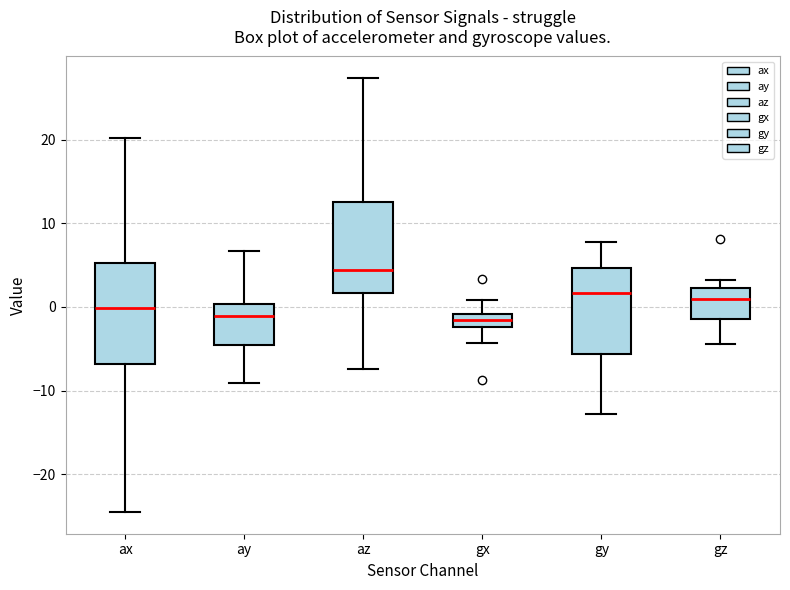

Which box's median line is the highest?

az